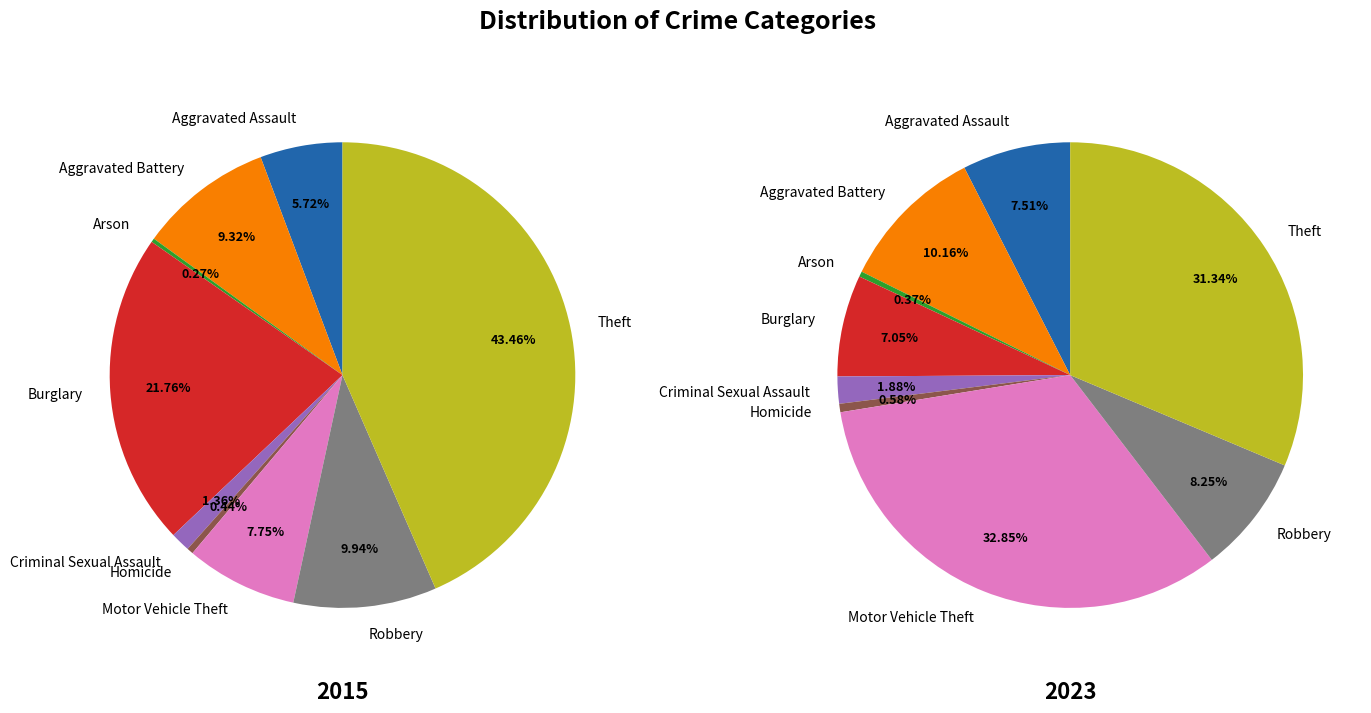

The Motor Vehicle Theft slice represents 8% of the pie. True or false?

True